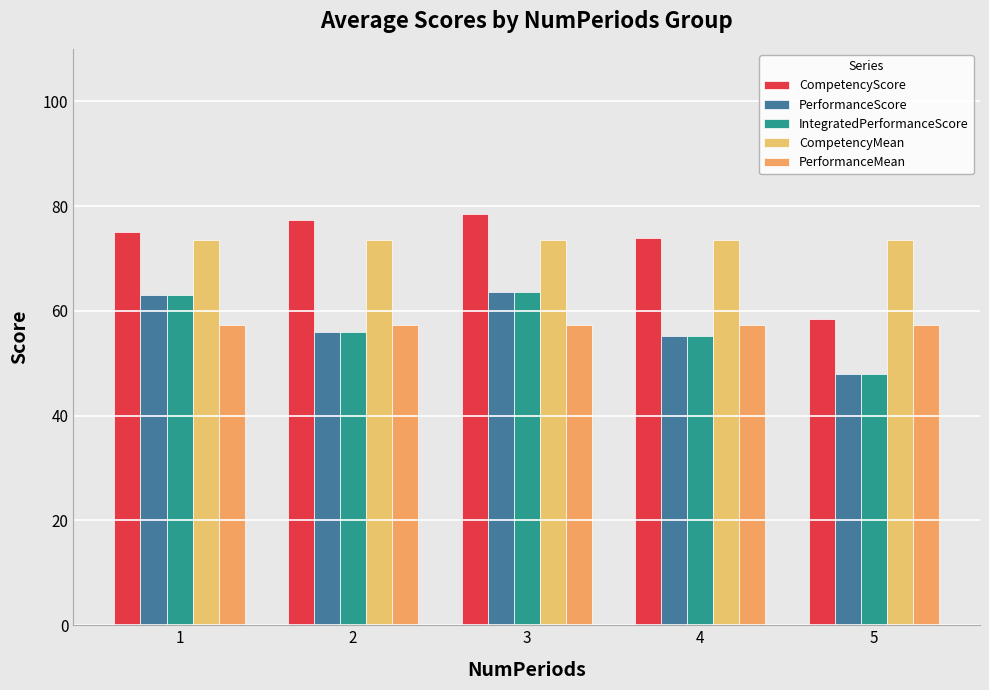

How many categories are shown in the chart?

5